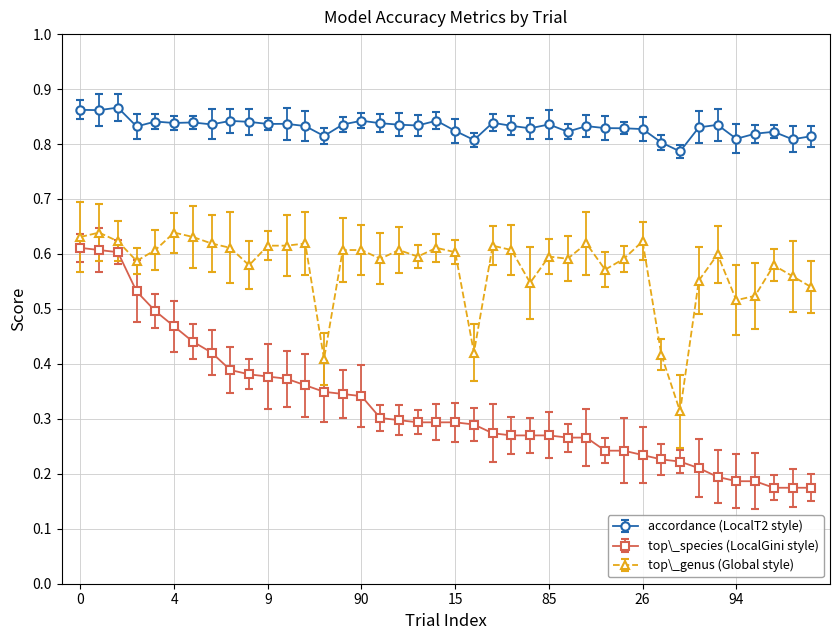

Rank the series by their average value, from lowest to highest.

top\_species (LocalGini style), top\_genus (Global style), accordance (LocalT2 style)